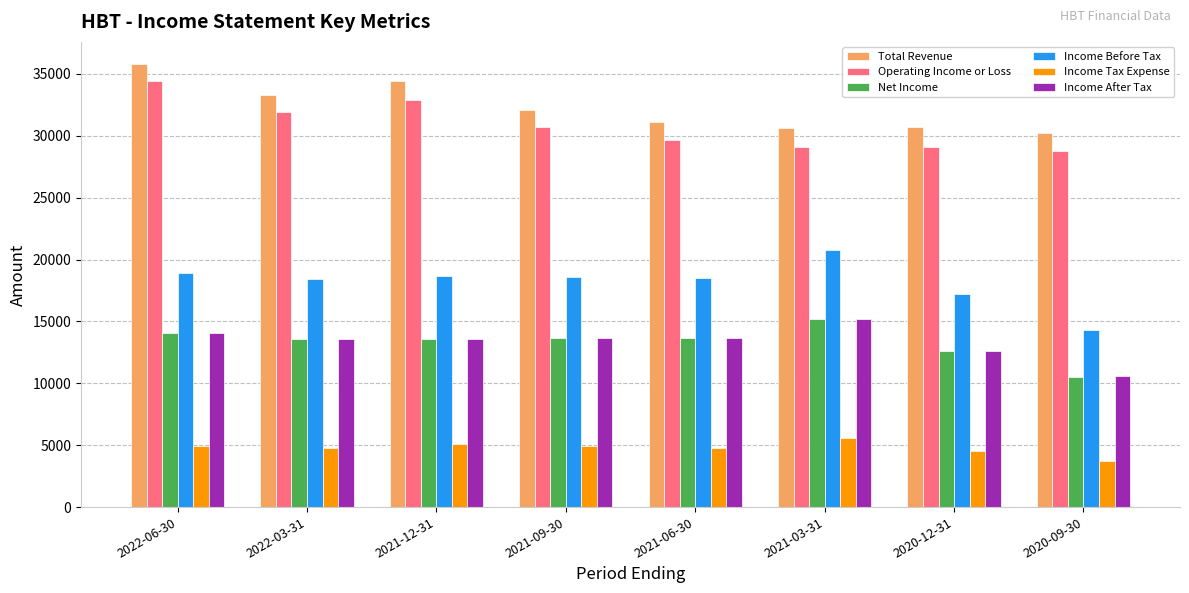

What is the sum of the Total Revenue values at 2021-06-30 and 2022-03-31?

64400